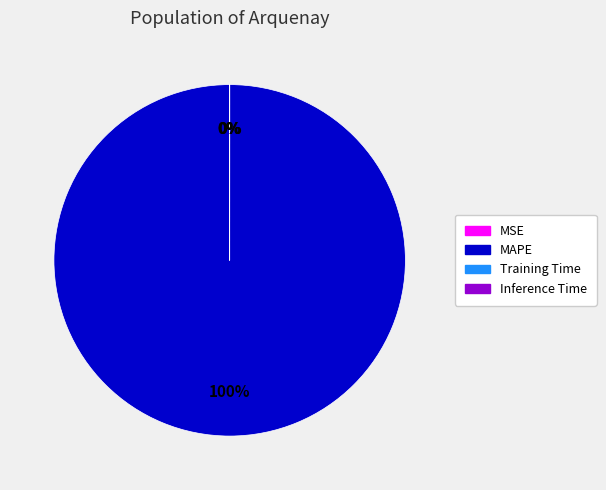

Does MAPE account for over 50% of the chart?

Yes